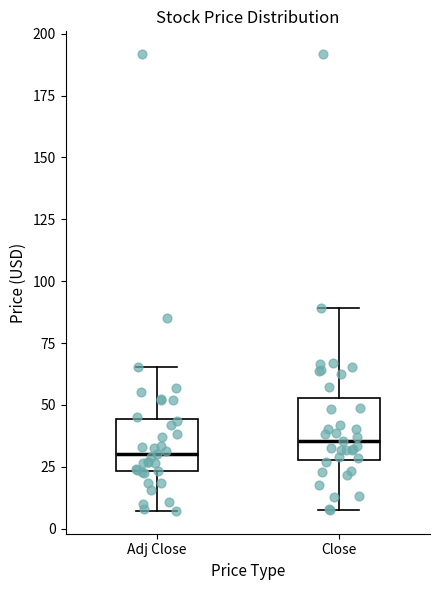

Where does the upper whisker of the box for Close end on the y-axis? The values are not printed on the chart, so give them approximately, as read against the axis.

90